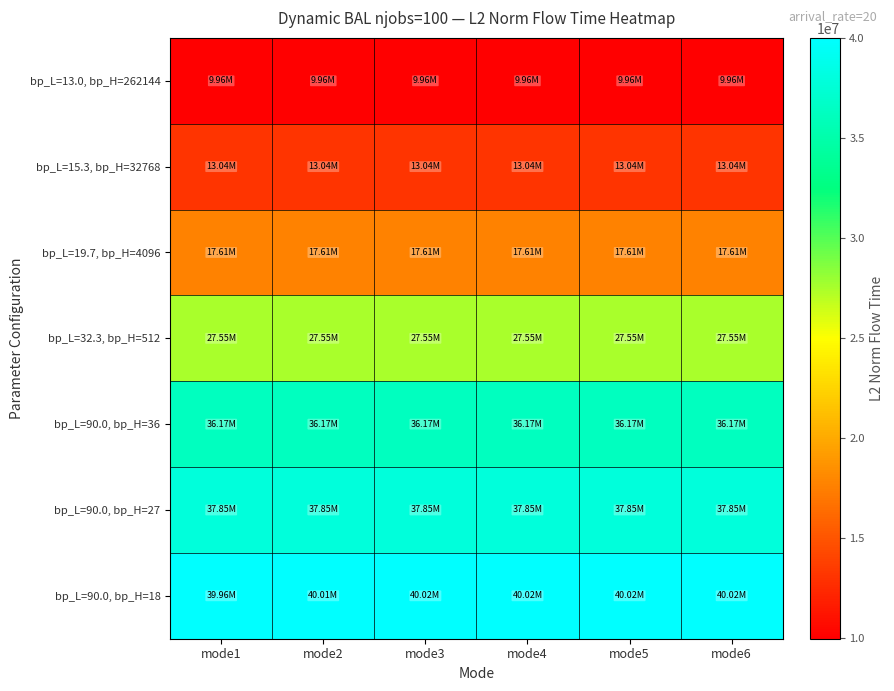

What is the minimum value shown in the chart?

9957520.2